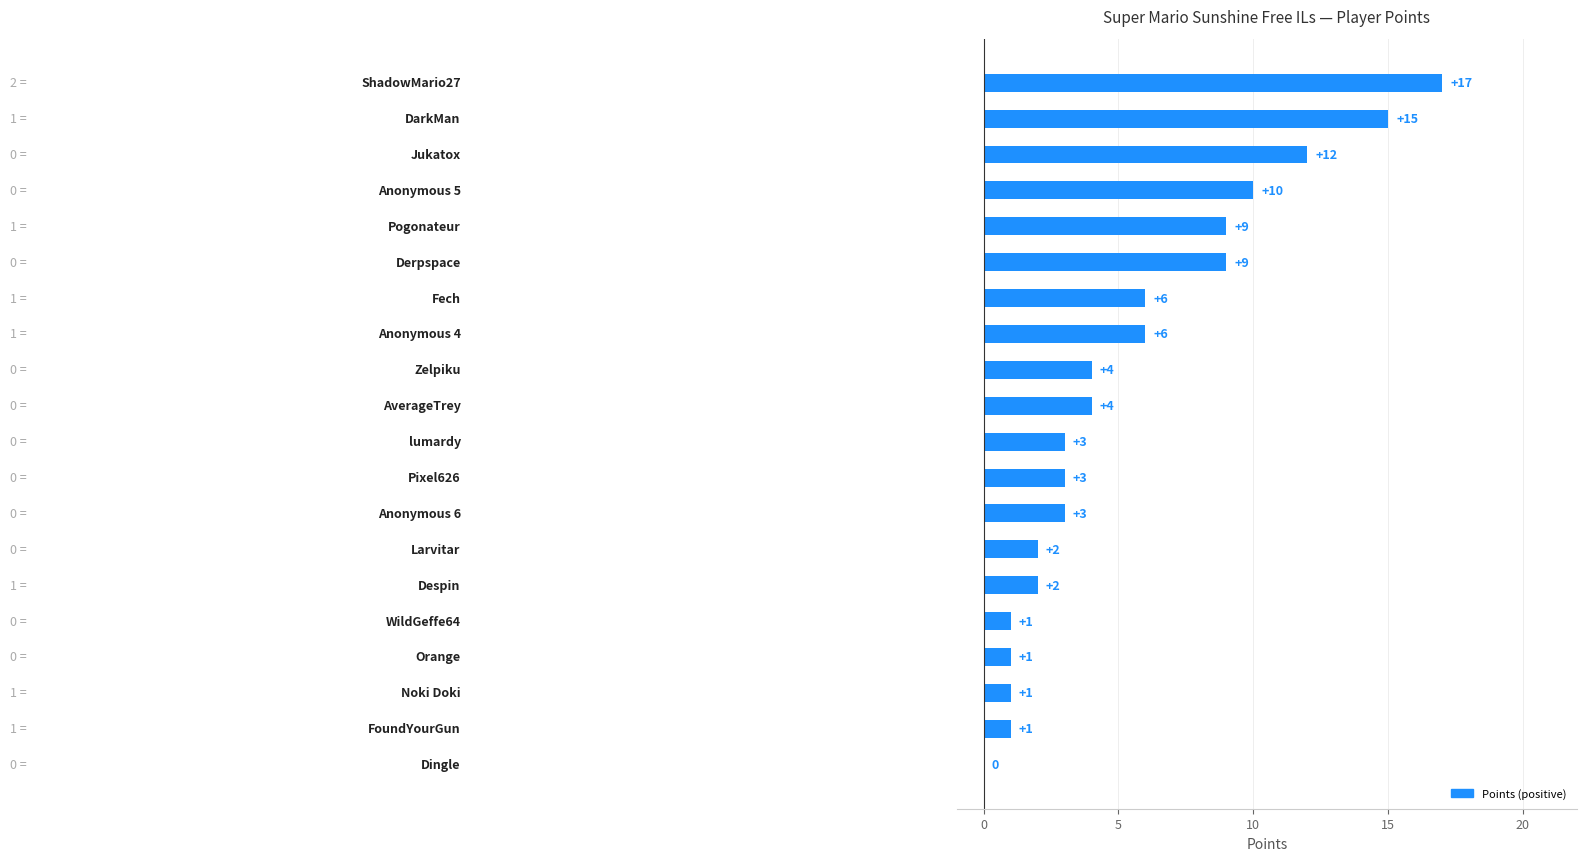

What is the maximum value shown in the chart?

17